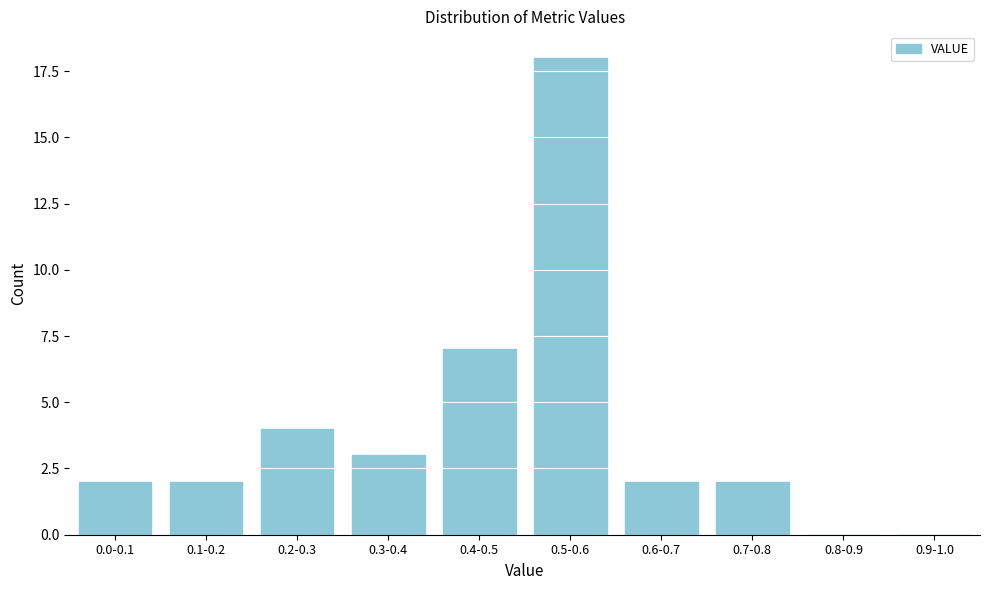

Reading left to right, list all the values displayed in this chart.

0.0-0.1=2	0.1-0.2=2	0.2-0.3=4	0.3-0.4=3	0.4-0.5=7	0.5-0.6=18	0.6-0.7=2	0.7-0.8=2	0.8-0.9=0	0.9-1.0=0